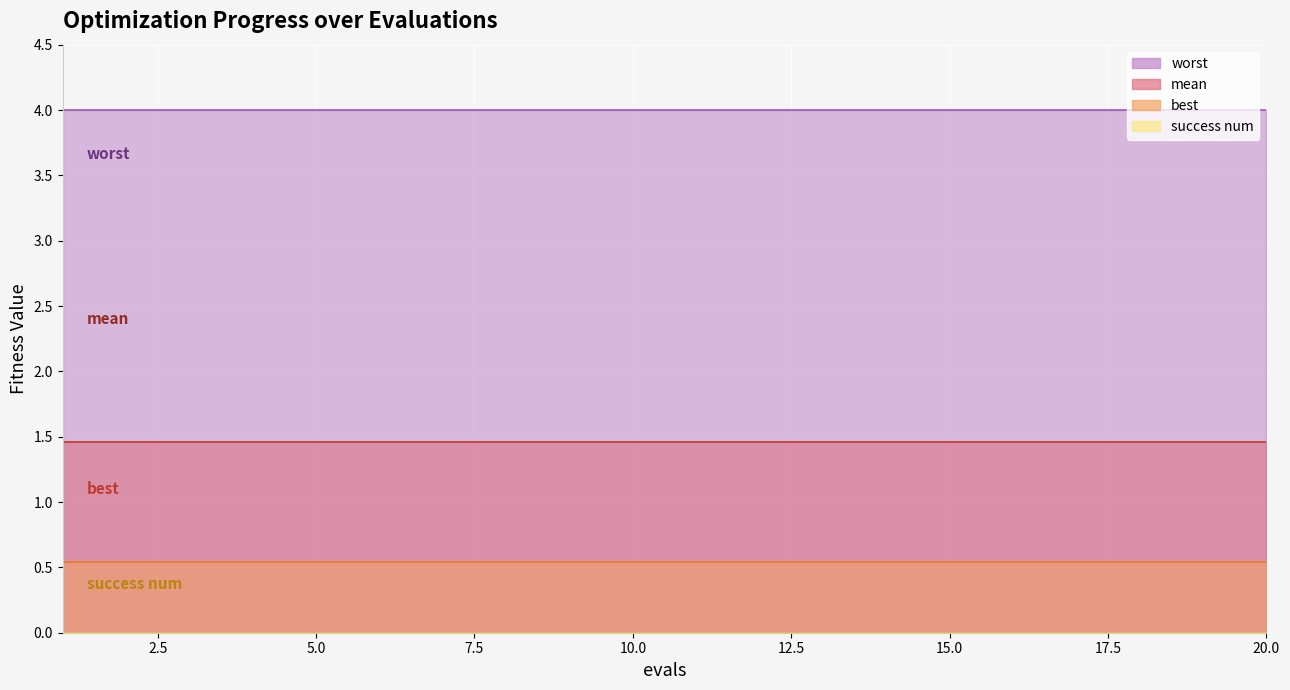

Is it true that worst equals 5.9 at 11?

False